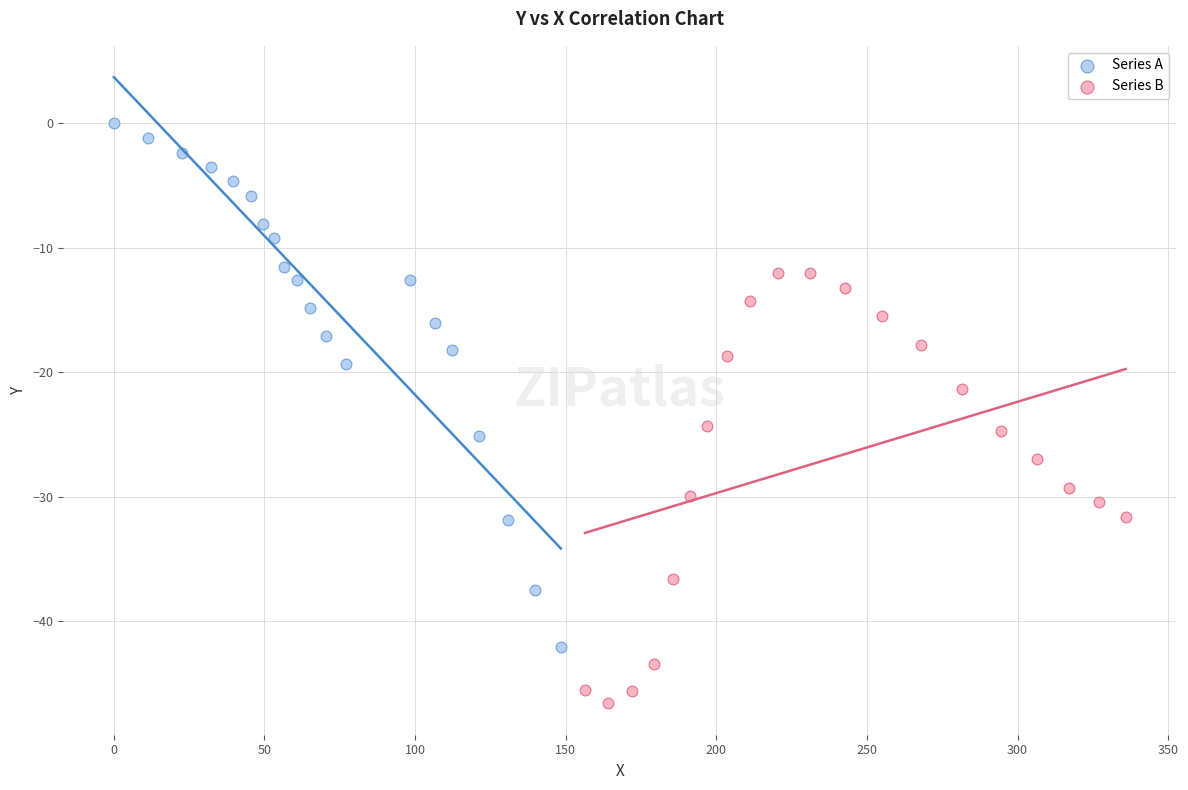

Which series reaches the maximum Y coordinate?

Series A